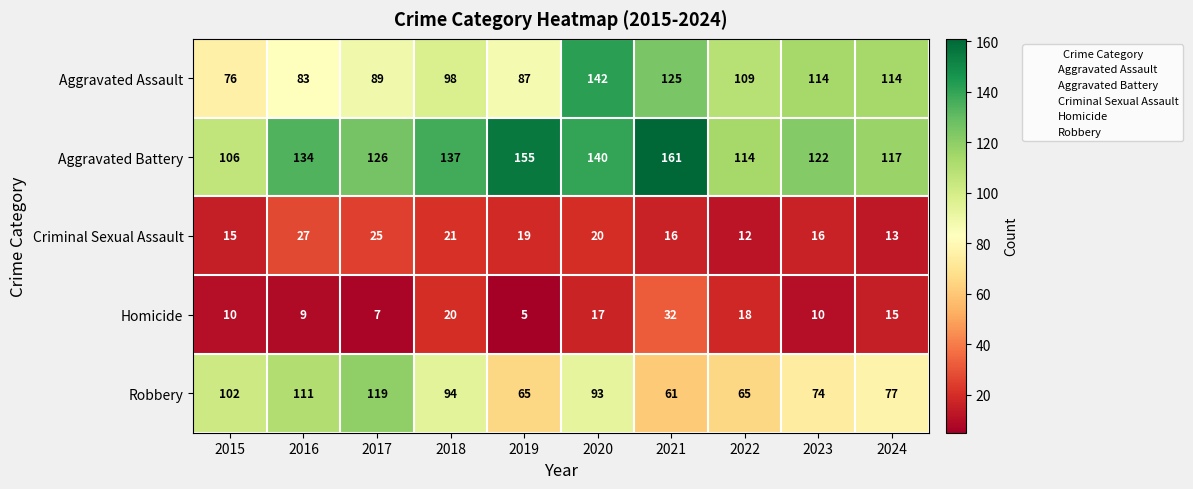

What is the sum of the Homicide values at 2017 and 2021?

39